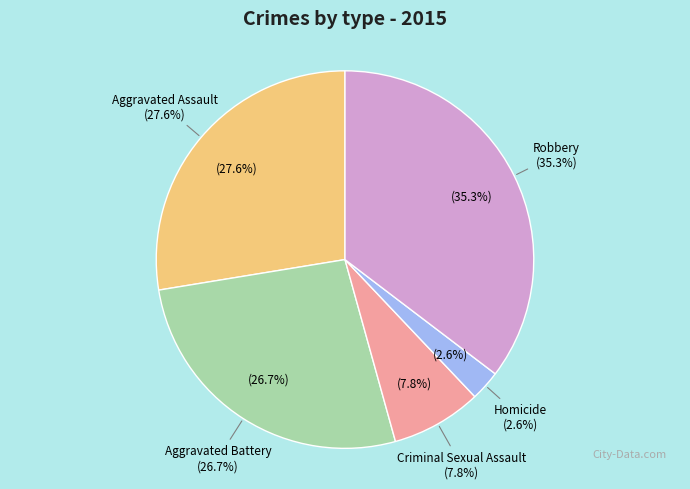

Is it true that Criminal Sexual Assault is 1% of the pie?

False